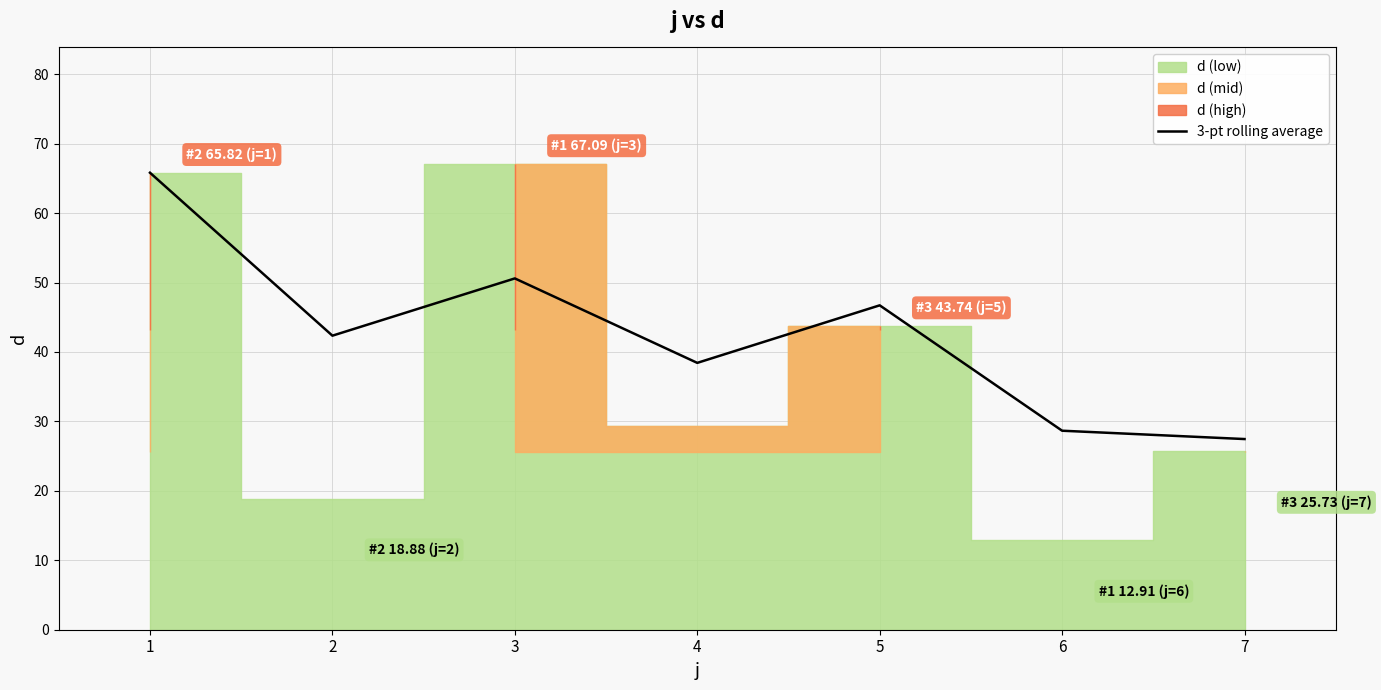

What is the value of the 6th point from the left?

28.7